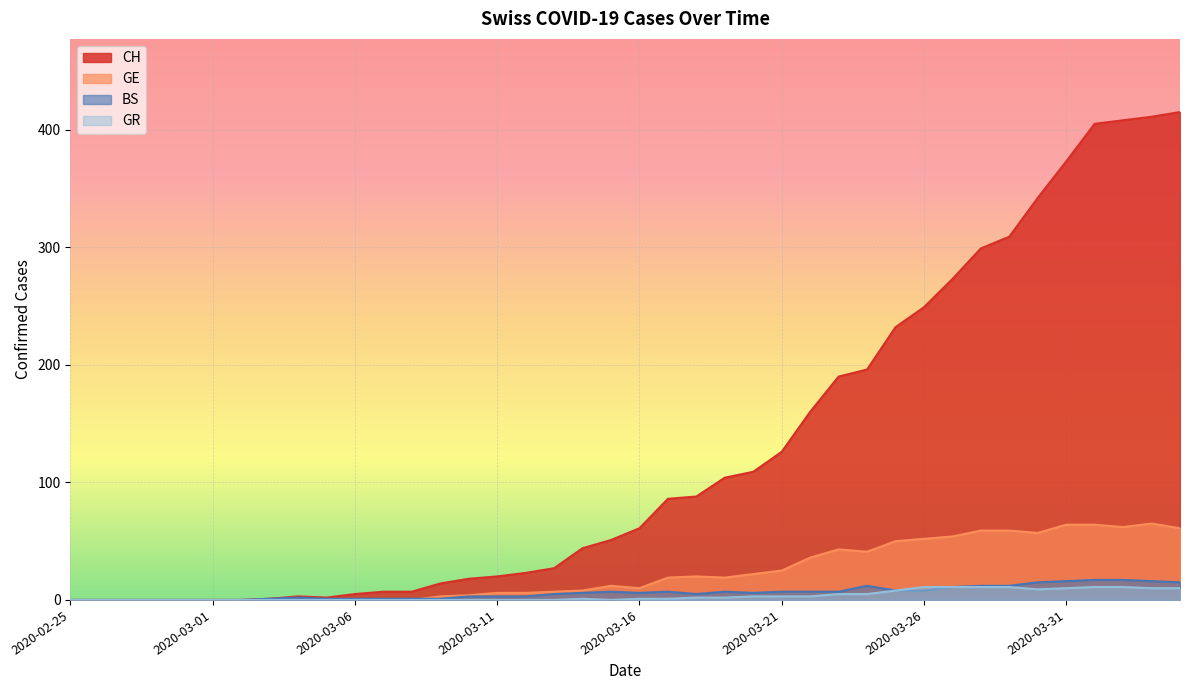

Where is GE nearest to the value 32?

2020-03-22